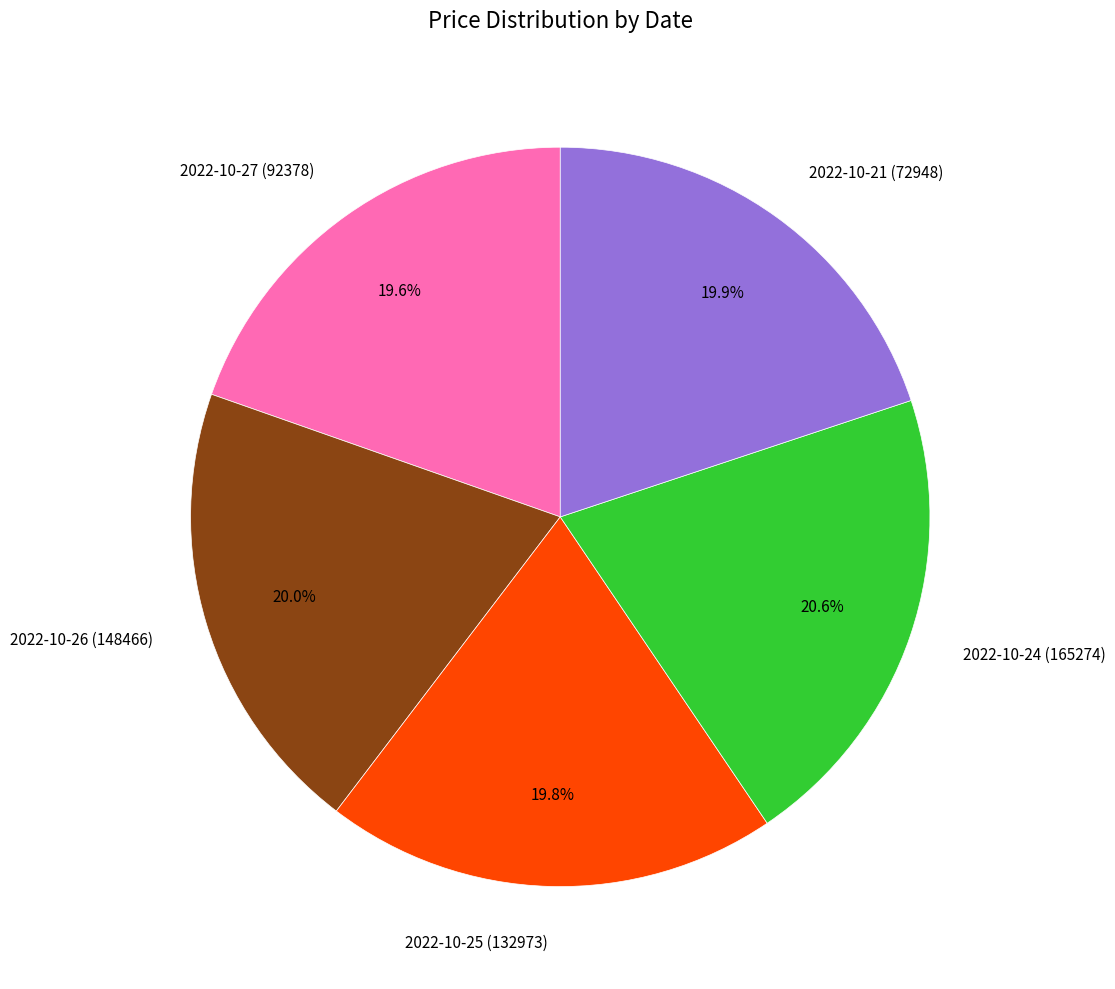

What is the ratio of the value at 2022-10-25 (132973) to the value at 2022-10-24 (165274)?

1.0